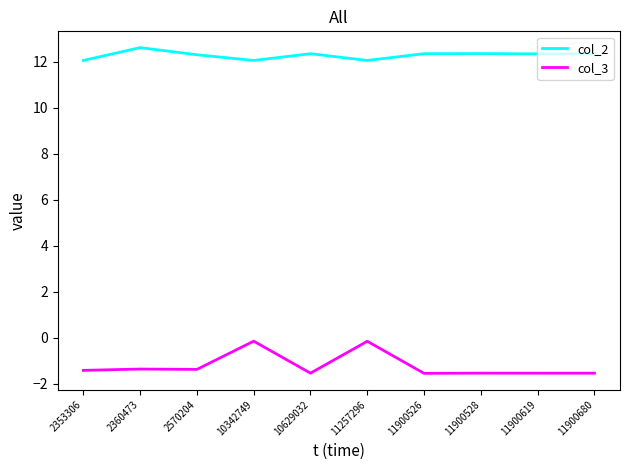

True or false: col_2 and col_3 intersect in this chart.

False